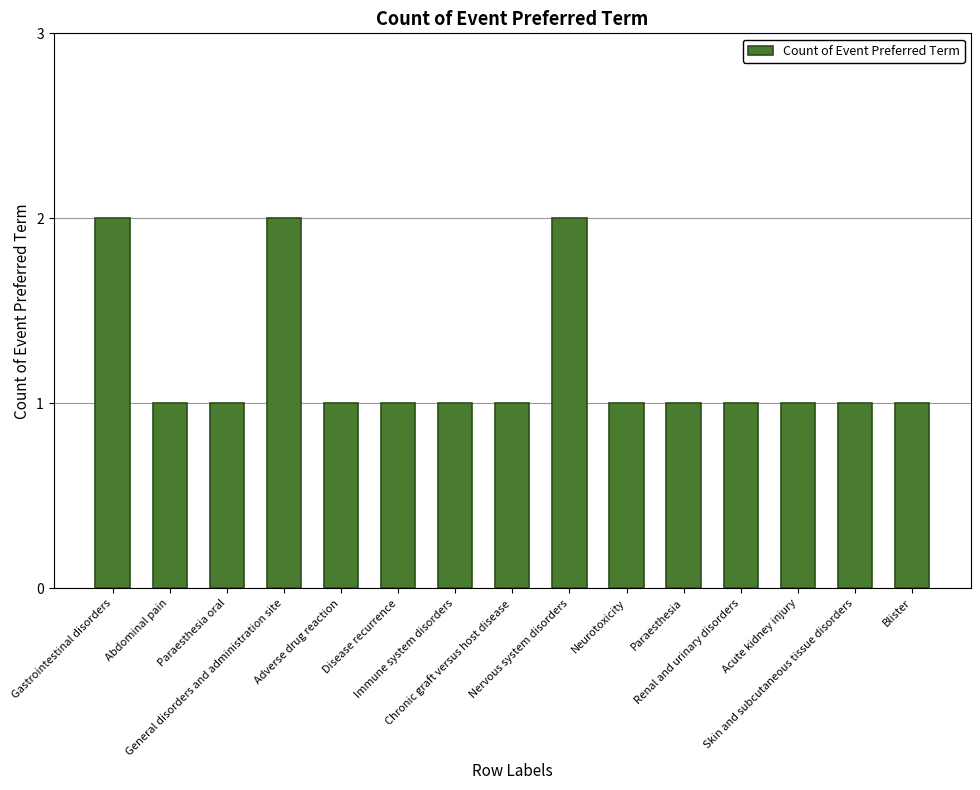

What is the greatest value displayed?

2